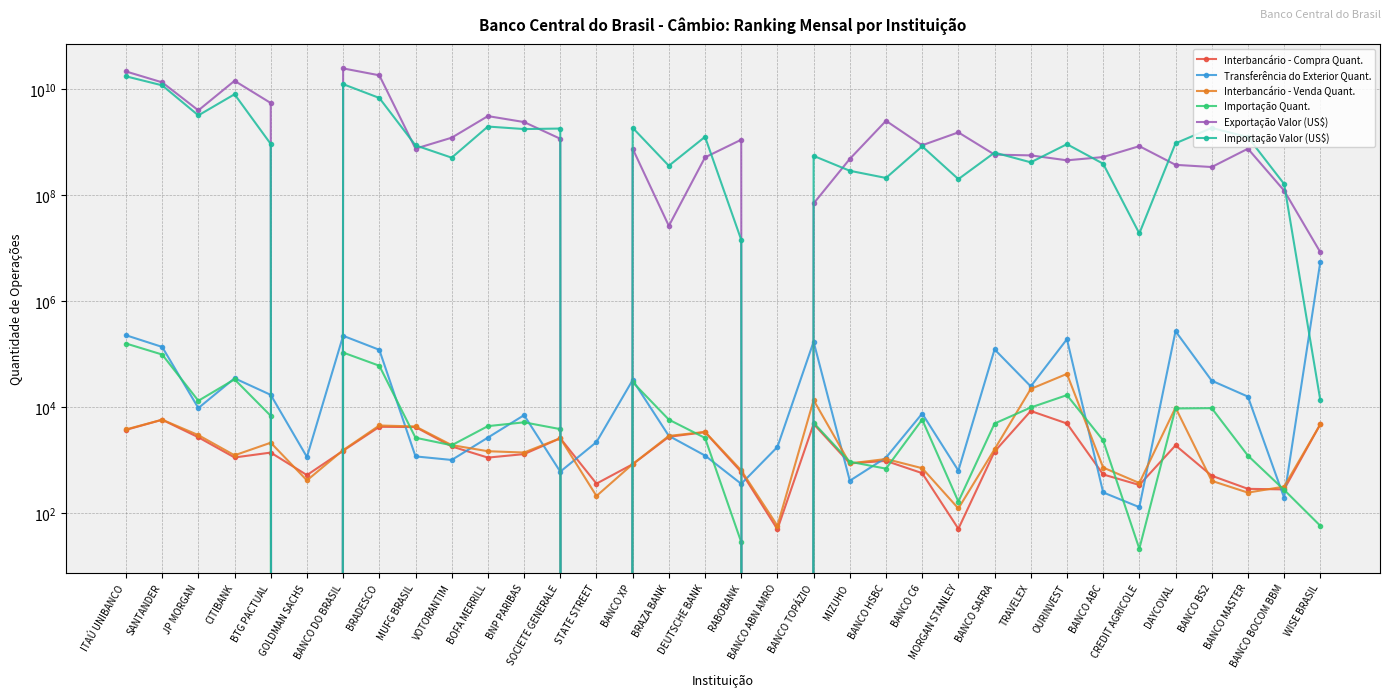

The value of Interbancário - Venda Quant. at SOCIETE GENERALE is 2566. True or false?

True